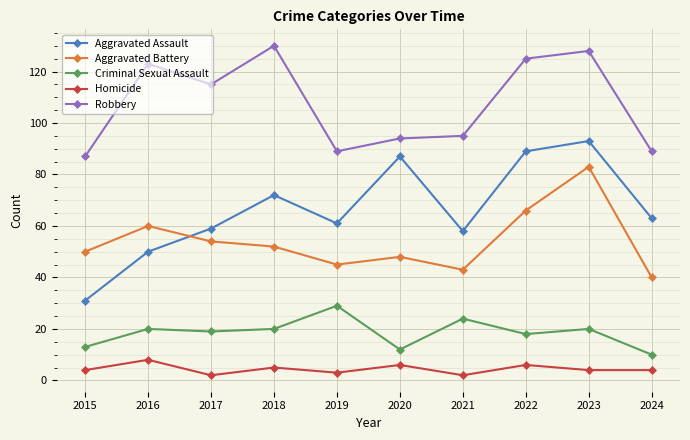

Where does the Aggravated Assault series first go above 63?

2018